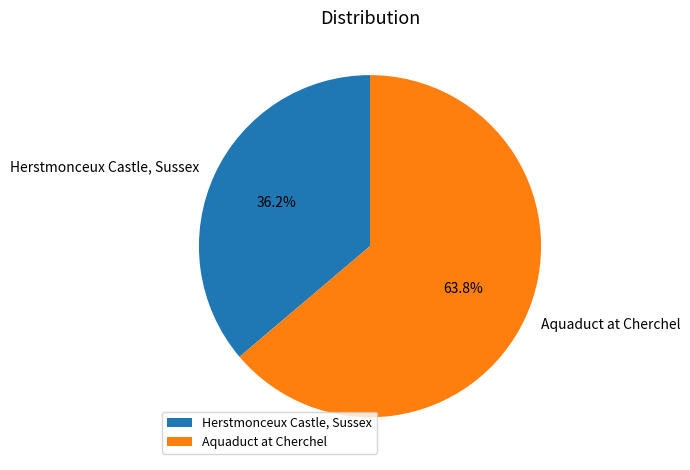

Rank the categories by value from highest to lowest.

Aquaduct at Cherchel, Herstmonceux Castle, Sussex